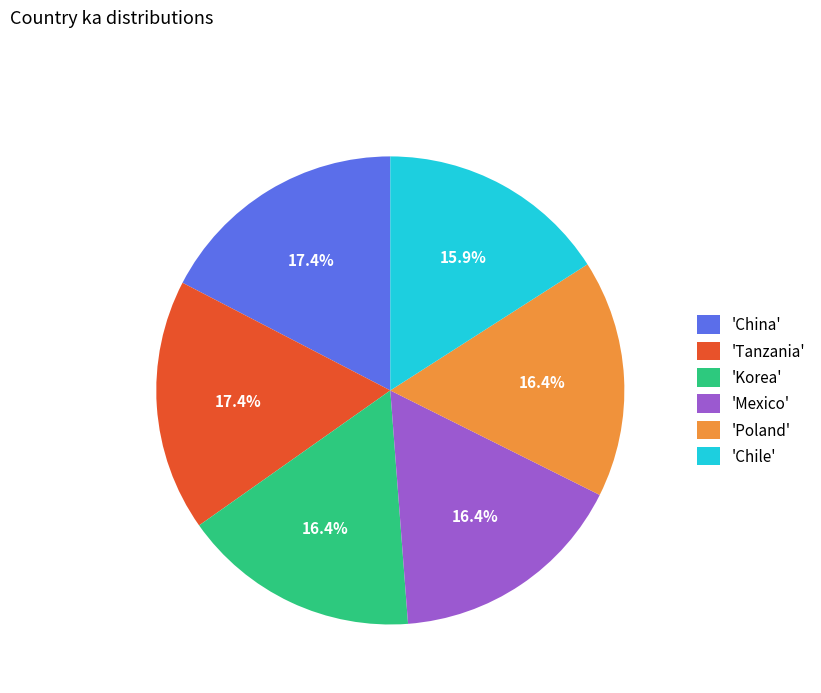

Does 'Poland' account for over 50% of the chart?

No